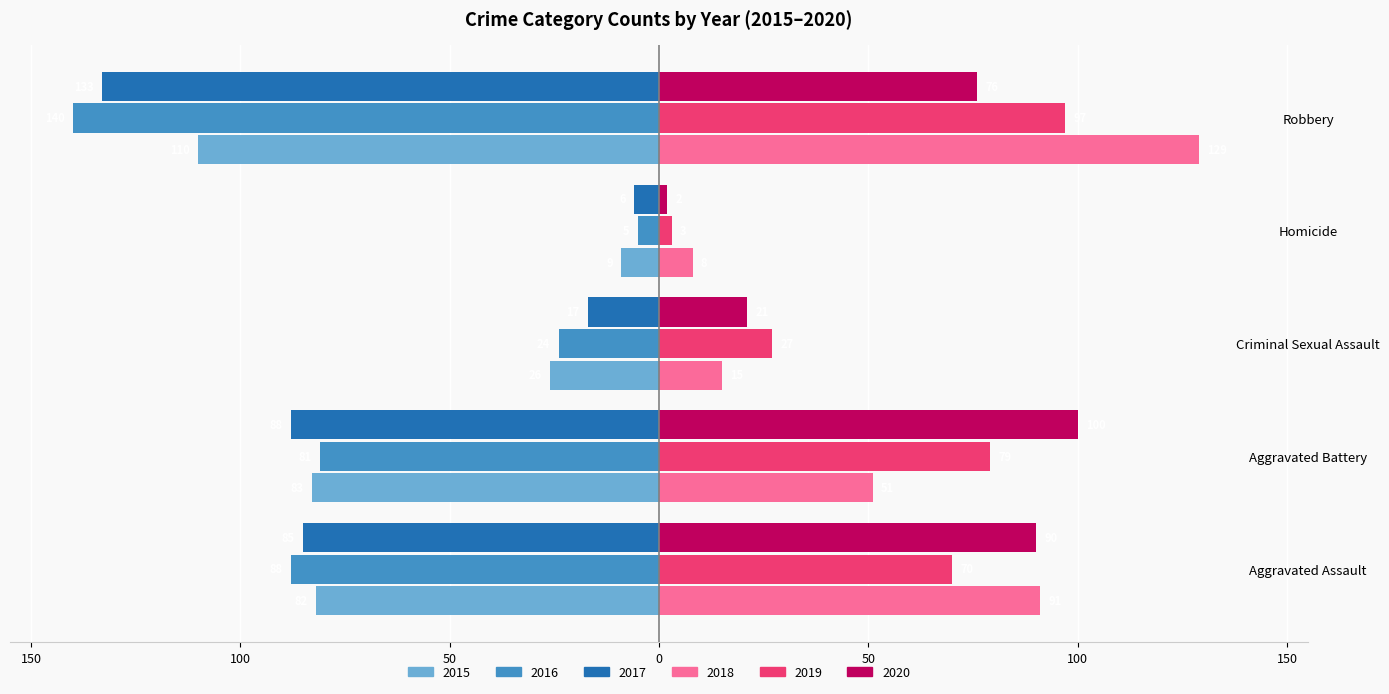

The 2016 (left) series shows -24 at Criminal Sexual Assault. True or false?

True